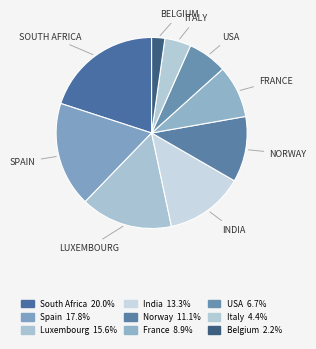

Count the number of slices in the pie.

9